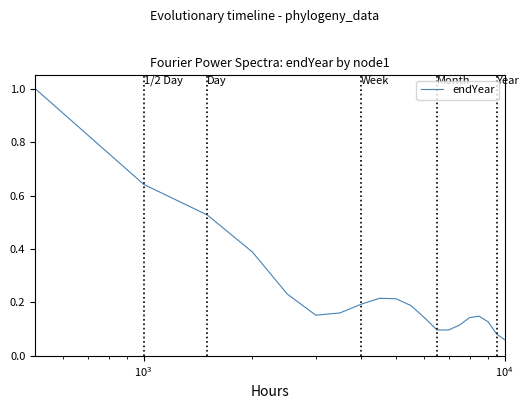

Does the chart have visible grid lines?

No